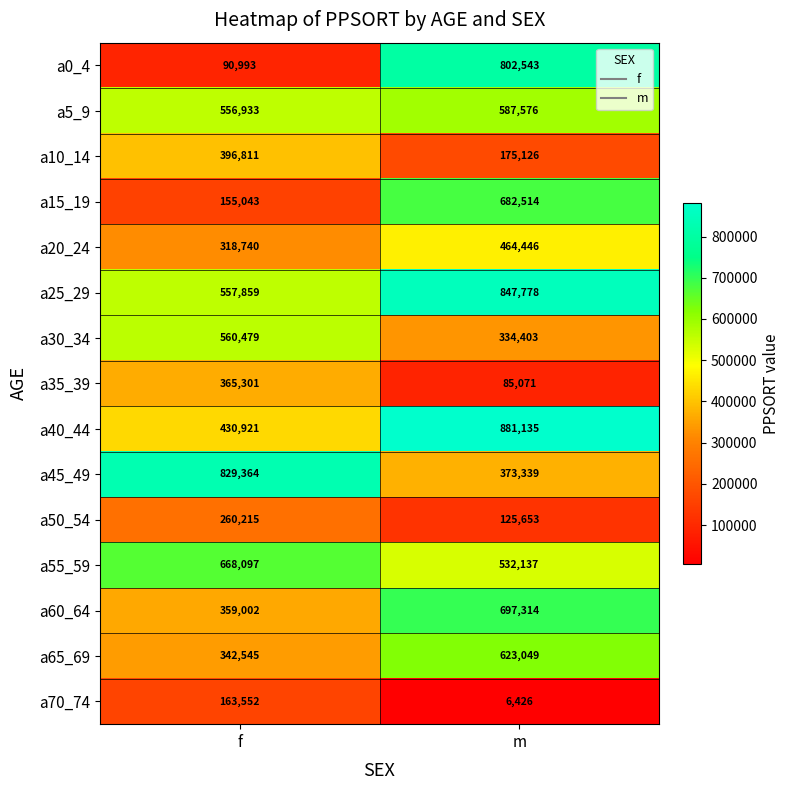

Count the number of categories in the chart.

2